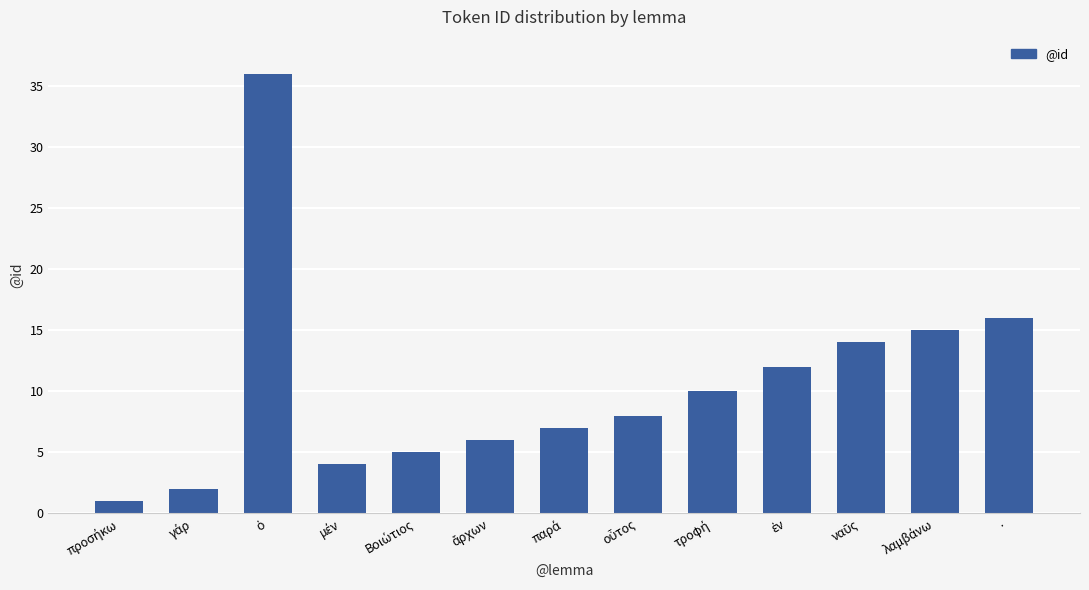

What is the greatest value displayed?

36